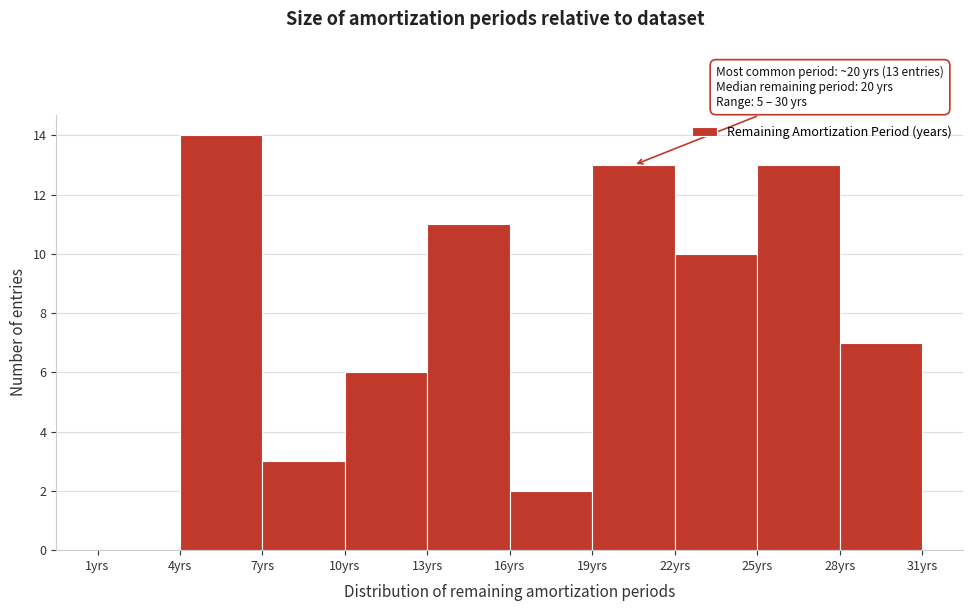

Over which range of the x-axis is the bar tallest?

4 to 7